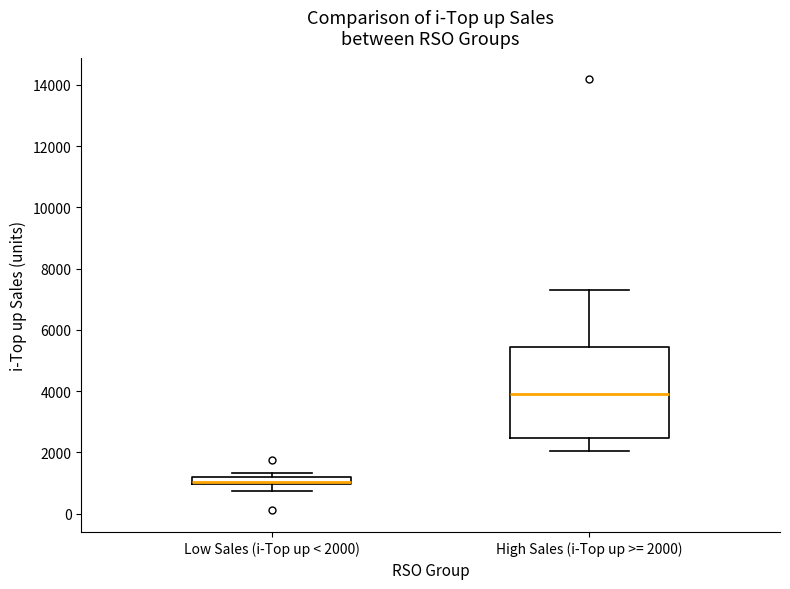

Which box has the lowest median line?

Low Sales (i-Top up < 2000)